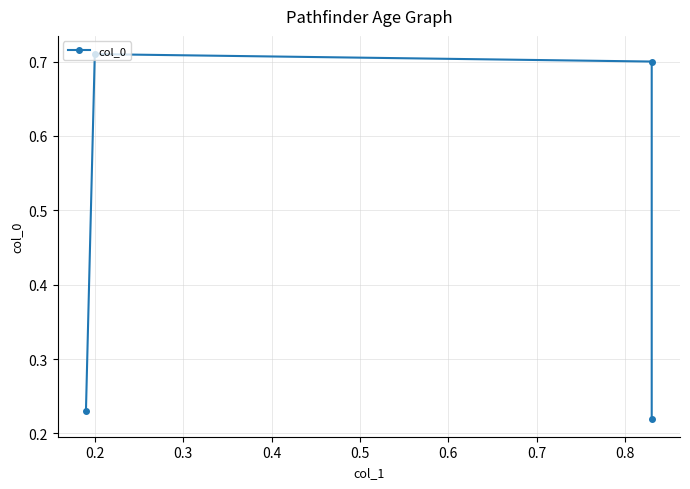

How many categories are shown in the chart?

4